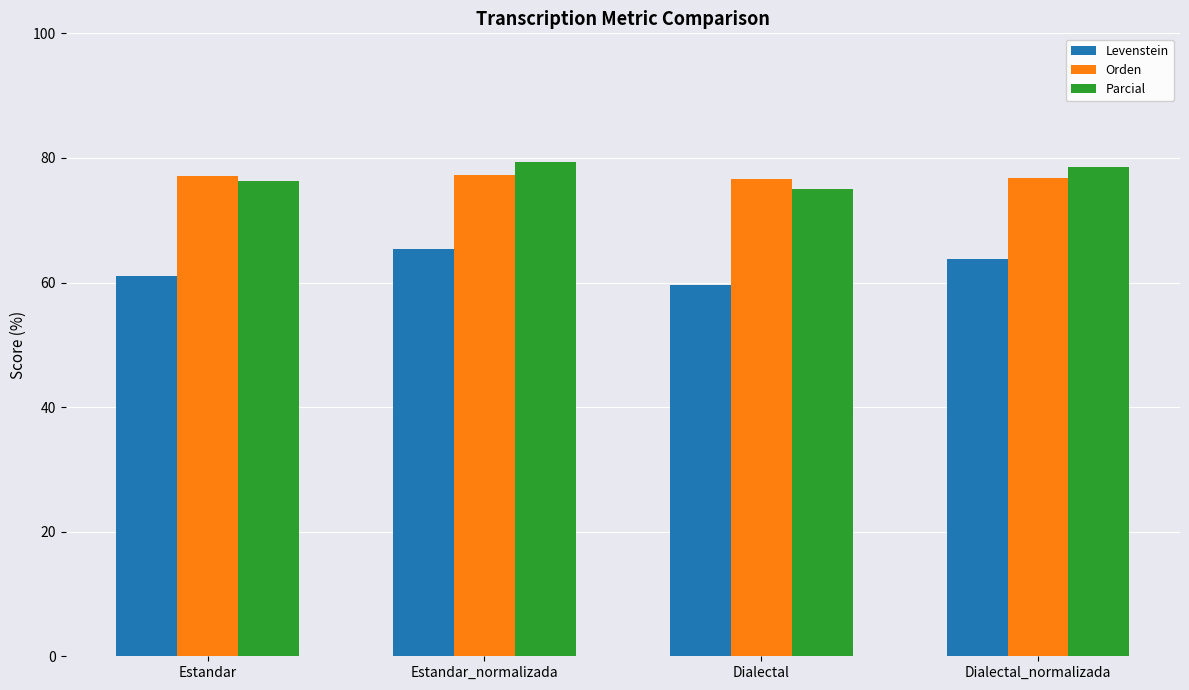

What value does the Parcial series have at Estandar_normalizada?

79.4